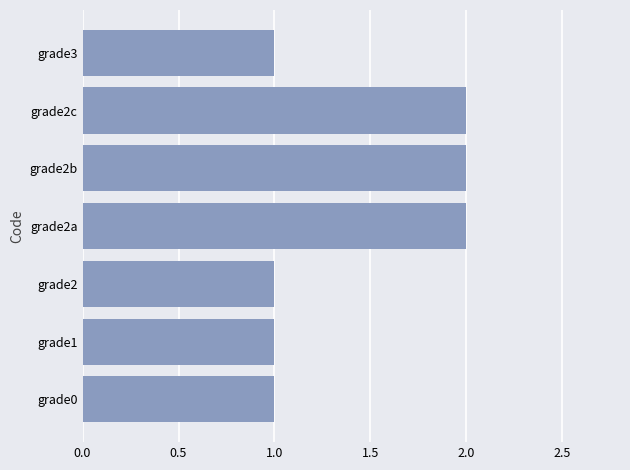

The value at grade2a is 2. True or false?

True